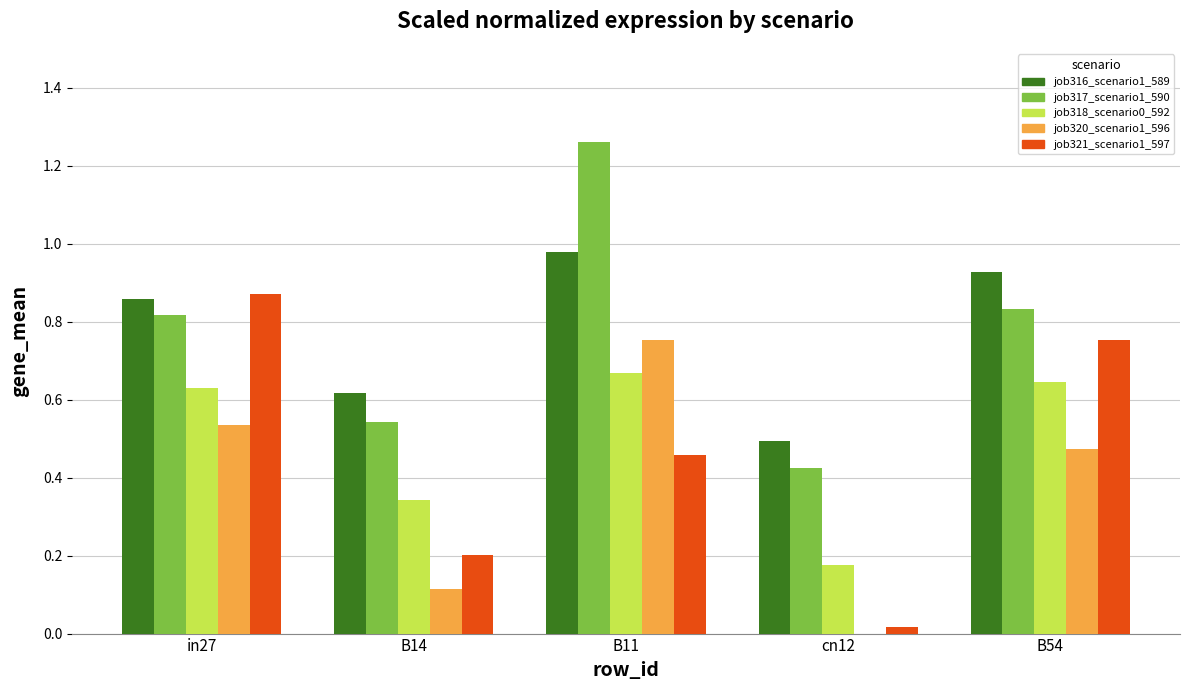

The value of job320_scenario1_596 at B11 is 0.4. True or false?

False